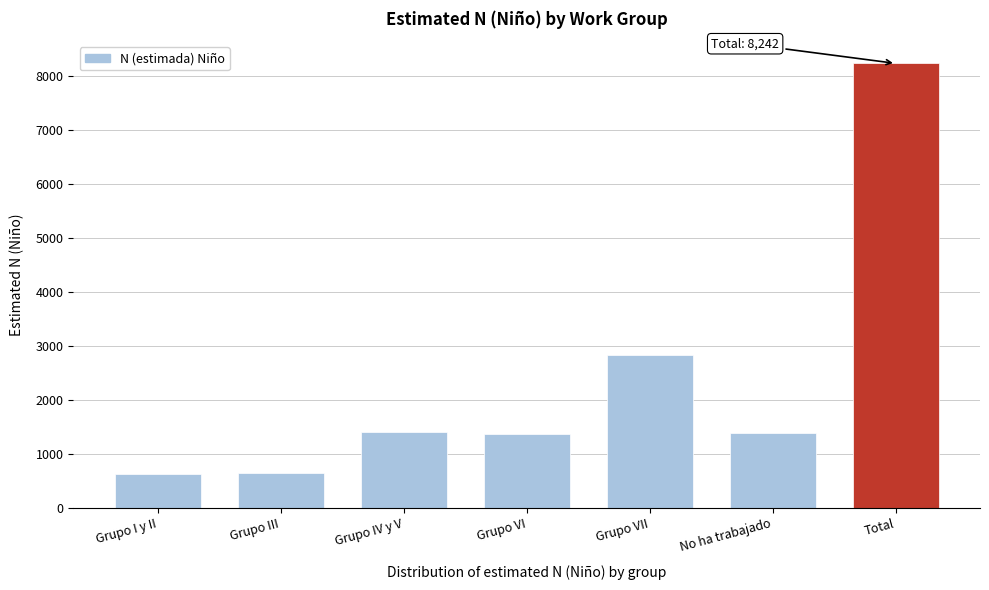

What is the greatest value displayed?

8242